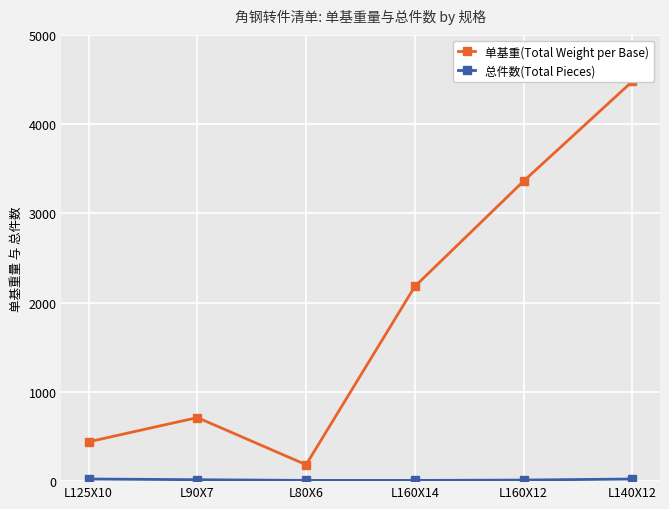

Is this an area chart (filled region under the line)?

No